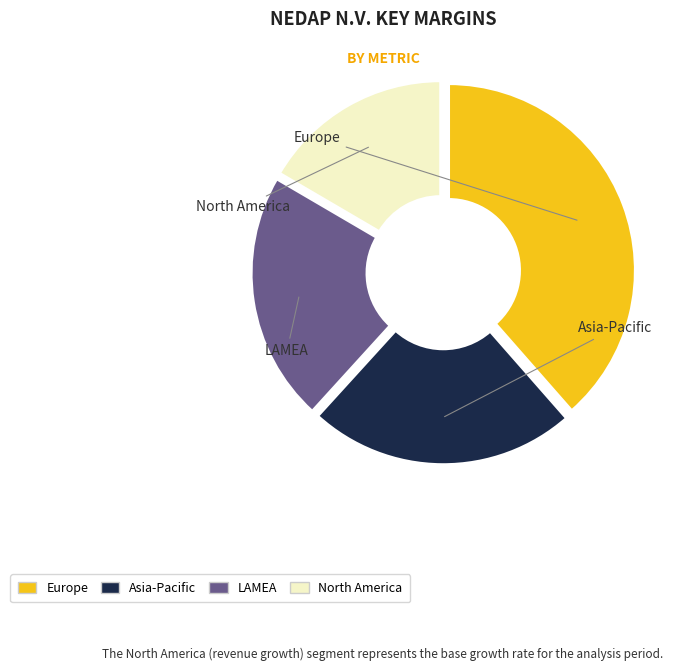

How many slices are in this pie chart?

4